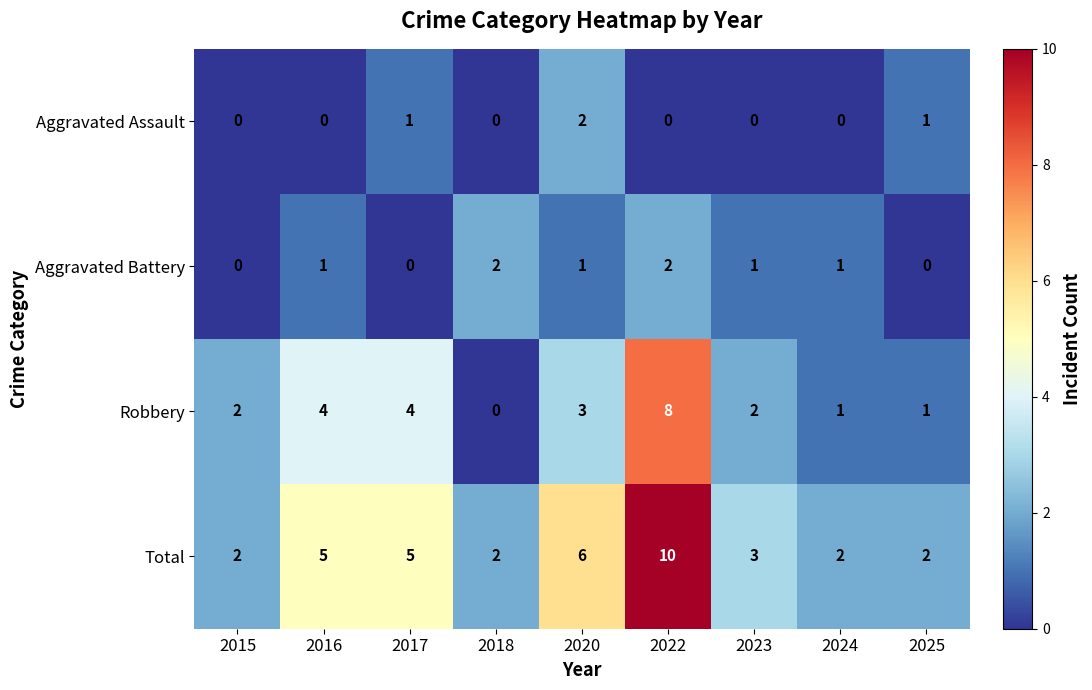

What is the difference between the highest and lowest values at 2016?

5